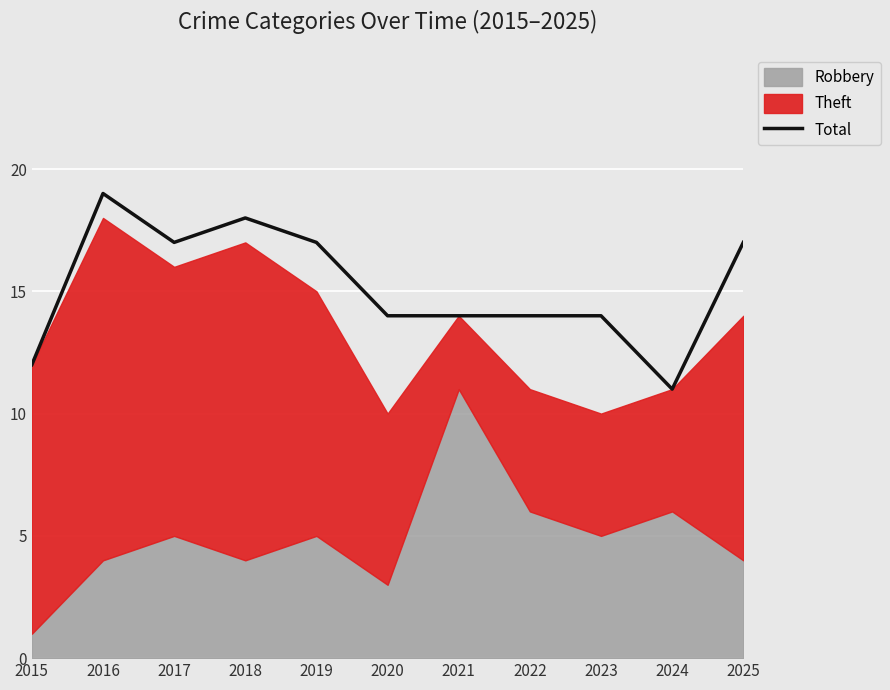

At which category does the data reach its first local peak?

2016